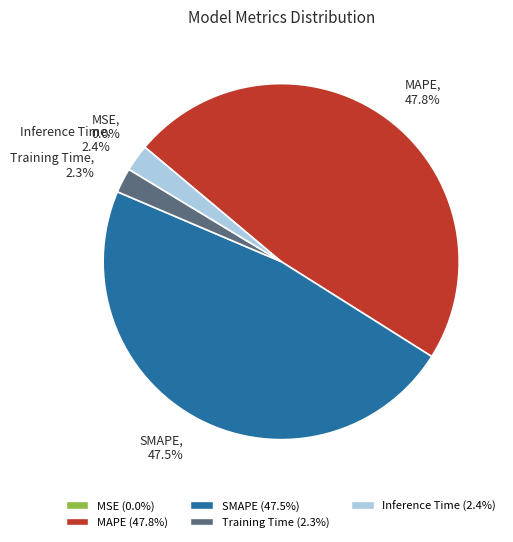

To the nearest percent, what is the difference between the largest and smallest slice percentages?

48%